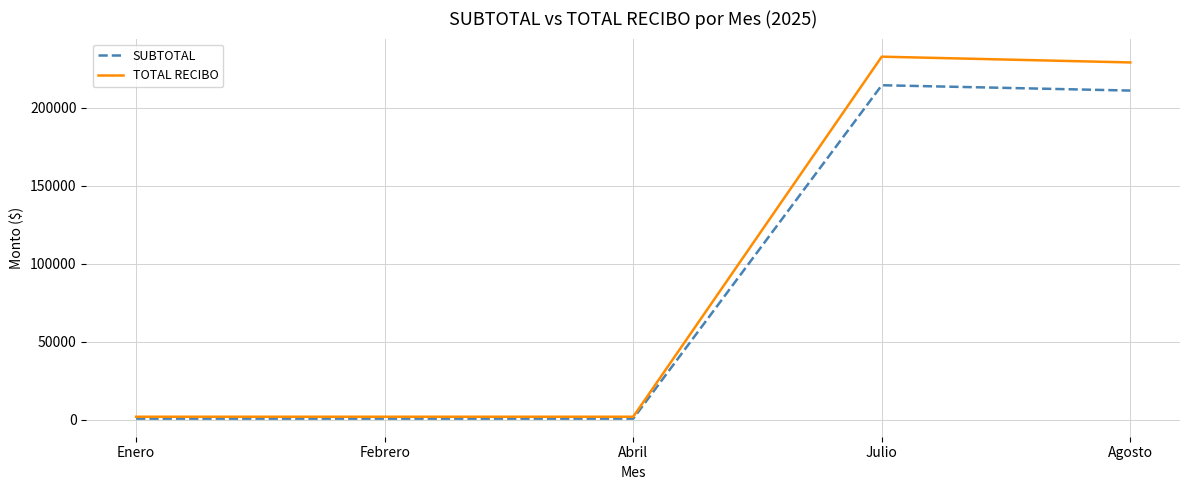

Is this an area chart (filled region under the line)?

No